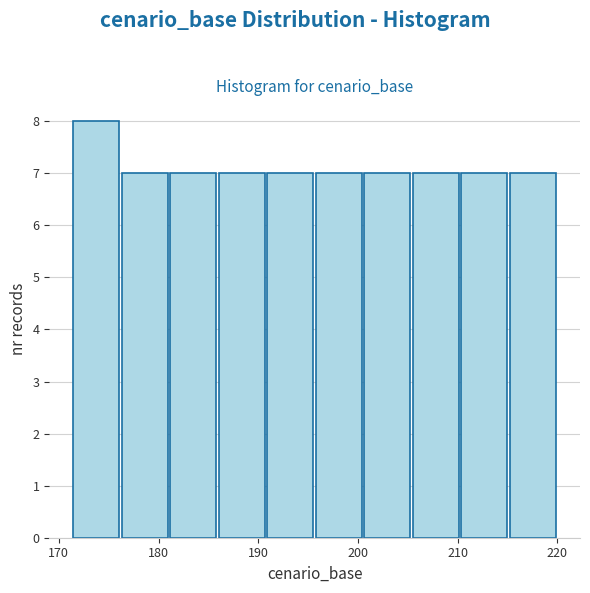

How tall is the bar that spans 181 to 186 on the x-axis? Neither the bar edges nor the heights are printed on the chart, so give them approximately, as read against the axes.

7